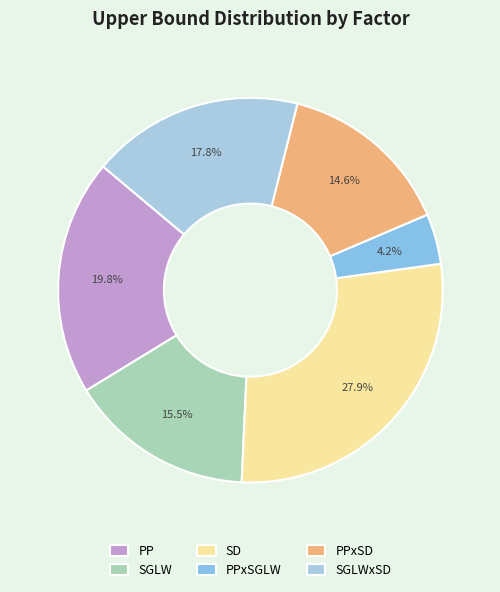

How many slices are in this pie chart?

6